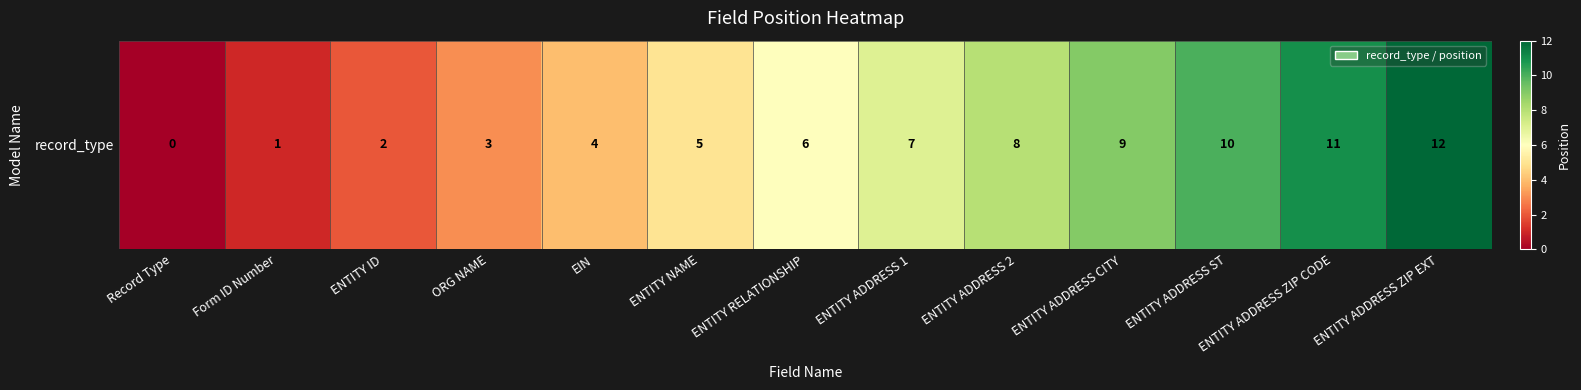

Count the number of categories in the chart.

13